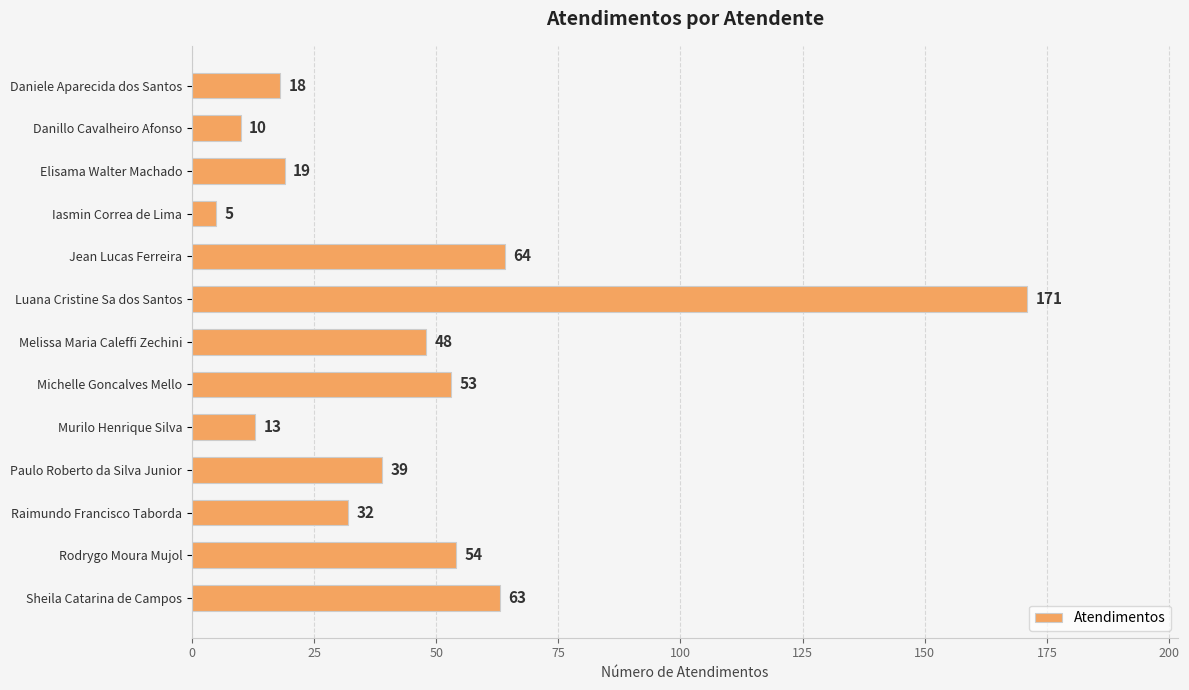

True or false: the data shows 19 at Melissa Maria Caleffi Zechini.

False